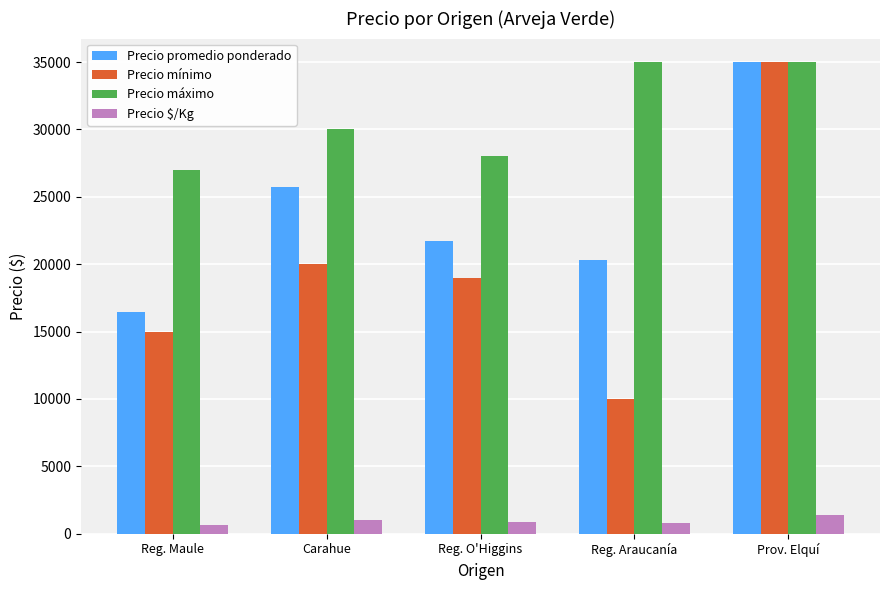

How many data points in Precio $/Kg are less than 870?

2